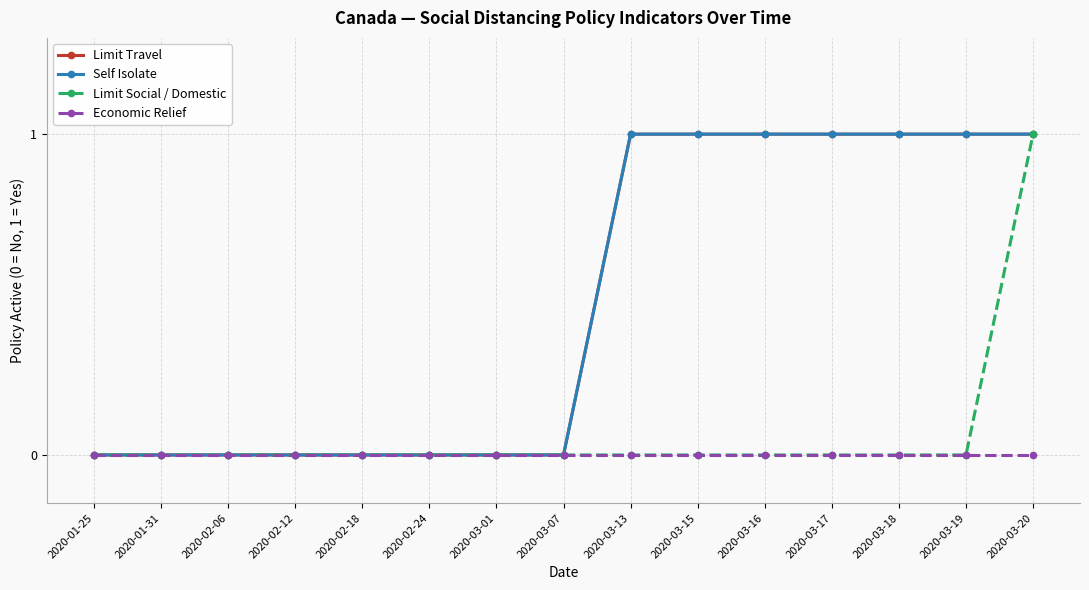

The value of Economic Relief at 2020-01-25 is 0. True or false?

True